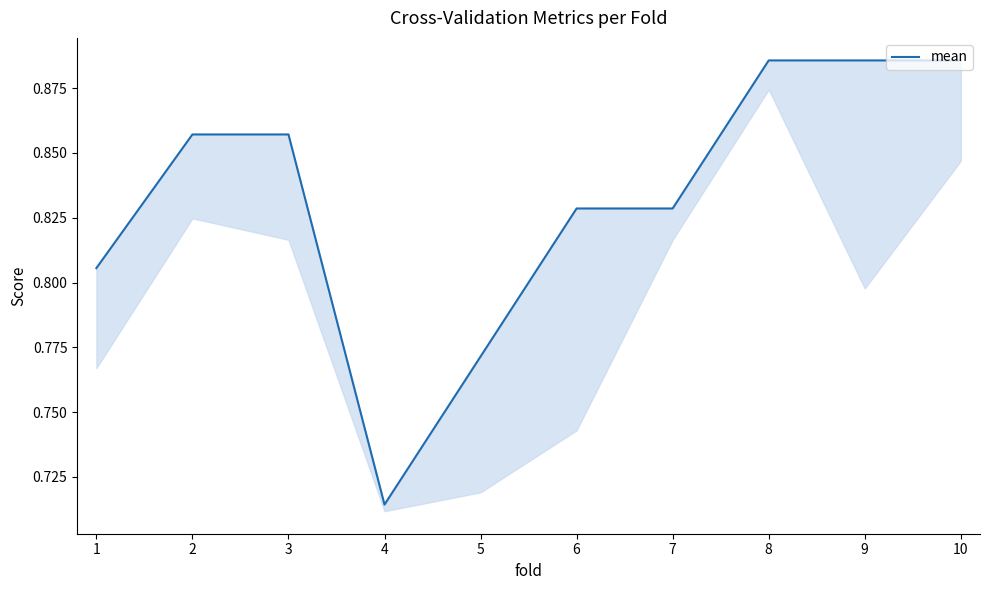

What is the change in value from 5 to 8?

+0.1